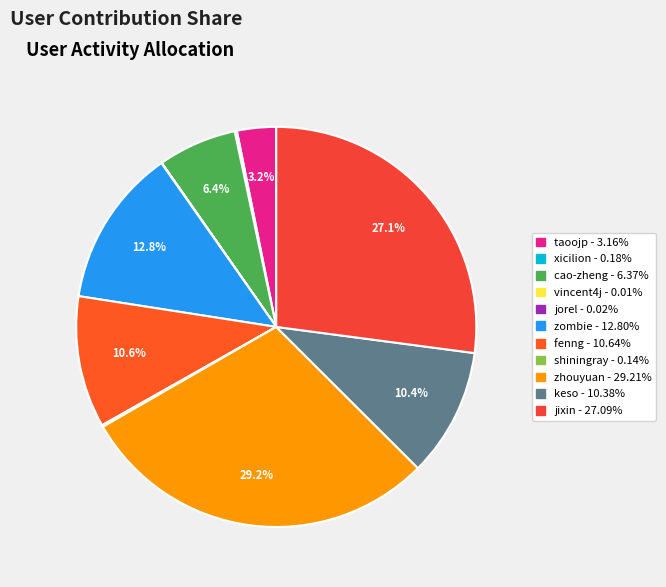

What is the largest slice in the pie chart?

zhouyuan